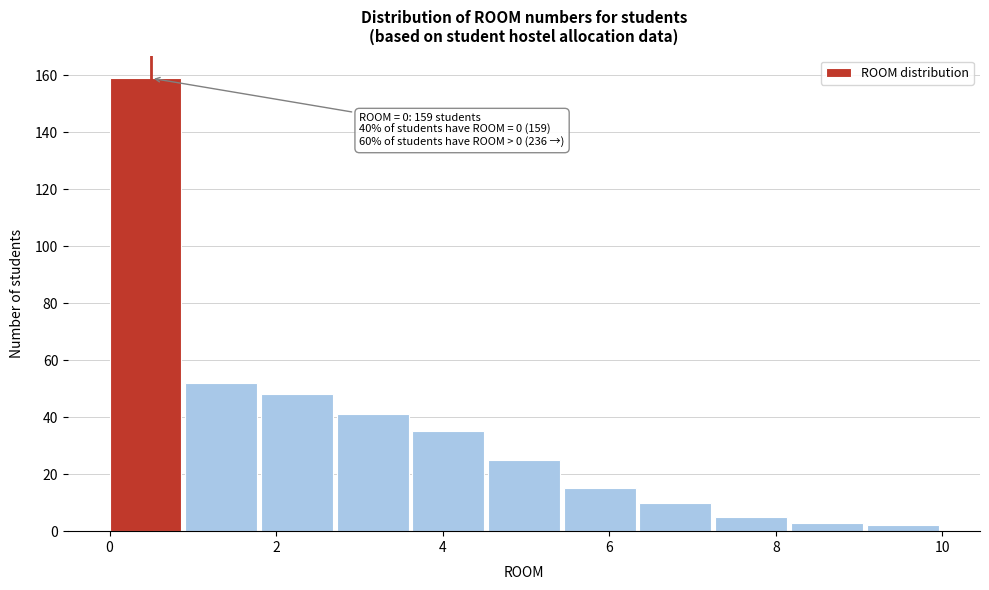

Which range on the x-axis has the tallest bar?

0.0 to 1.0